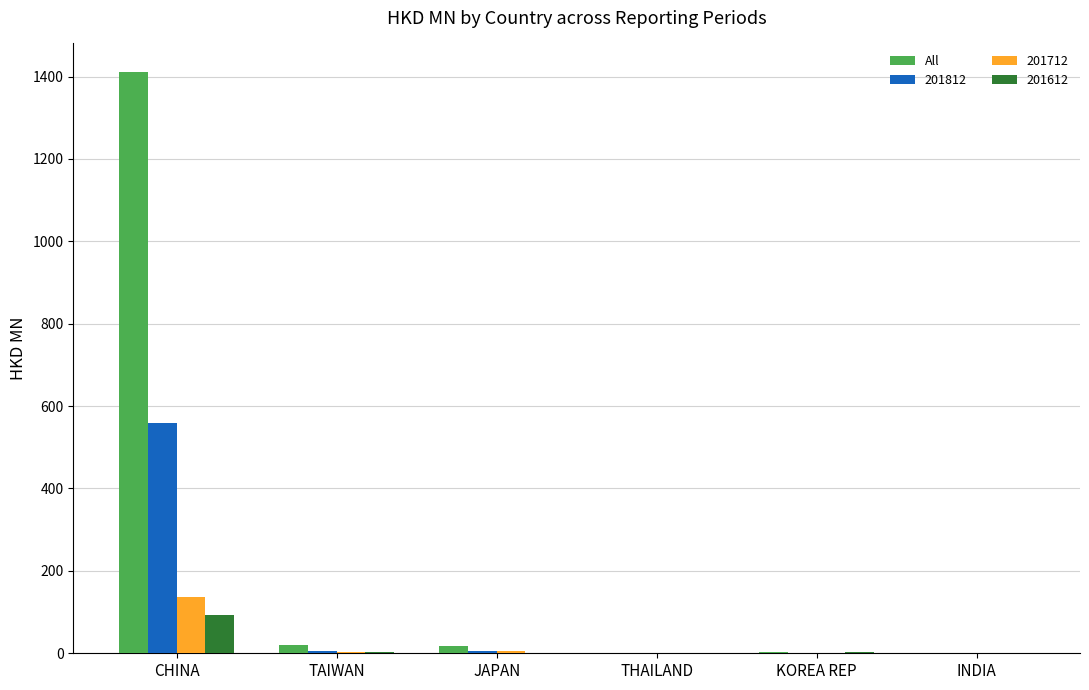

What is the sum of all 201612 values?

100.0